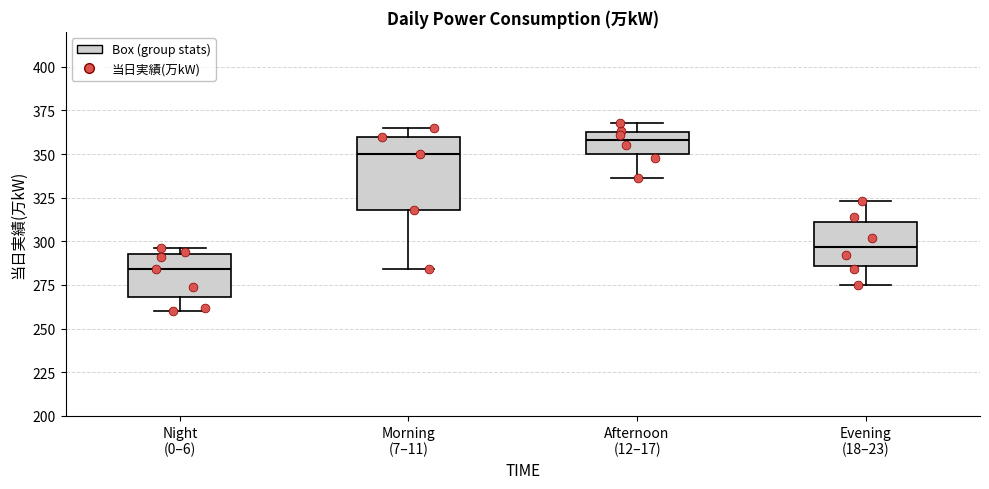

Reading left to right, transcribe this box plot: for each box, give where its median line is, the range the box spans, and where its two whiskers end, as read against the y-axis. The values are not printed on the chart, so give them approximately, as read against the axis.

Night (0–6): median 285, box 270 to 295, whiskers 260 to 295 (just above the box's upper edge)
Morning (7–11): median 350, box 320 to 360, whiskers 285 to 365
Afternoon (12–17): median 360, box 350 to 365, whiskers 335 to 370
Evening (18–23): median 295, box 285 to 310, whiskers 275 to 325